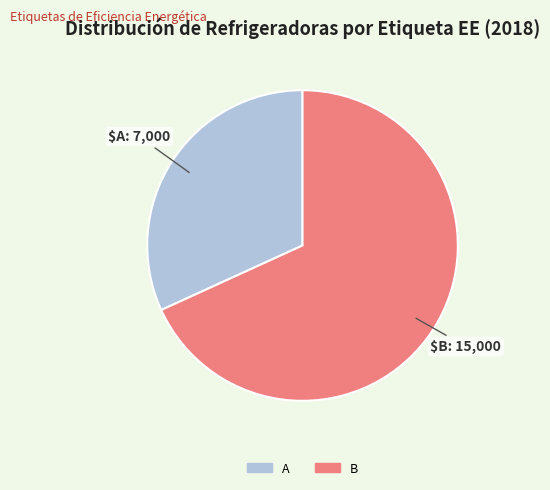

Combined, do B and A account for over 50%?

Yes